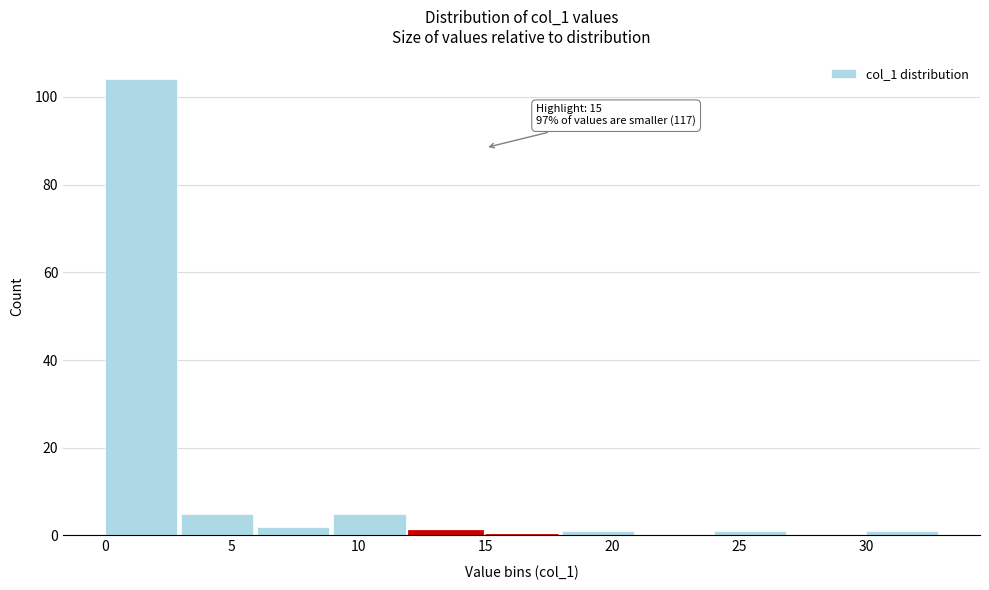

Over which range of the x-axis is the bar tallest?

0 to 3